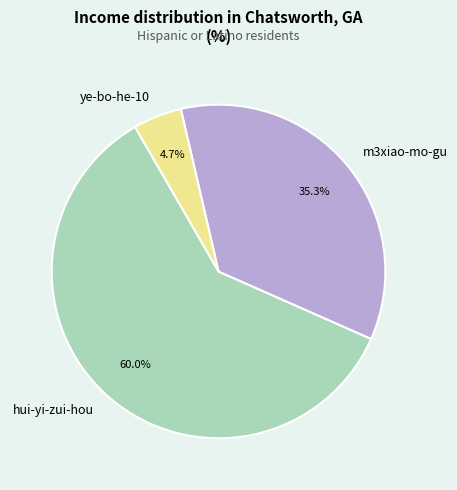

What is the ratio of the value at m3xiao-mo-gu to the value at ye-bo-he-10?

7.5